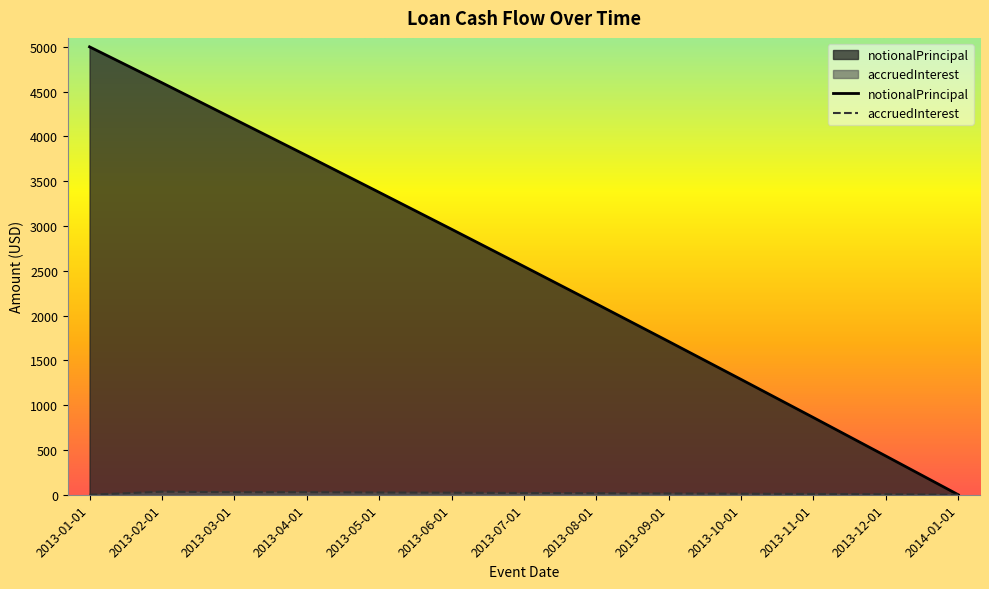

Reading left to right, what are all the values shown in this chart?

notionalPrincipal: 5000.0	4599.1	4192.5	3786.1	3376.1	2964.2	2548.8	2131.3	1710.9	1287.3	861.1	431.9	0.0
accruedInterest: 0.0	34.0	28.2	28.5	24.9	22.9	19.5	17.3	14.5	11.2	8.7	5.7	0.0